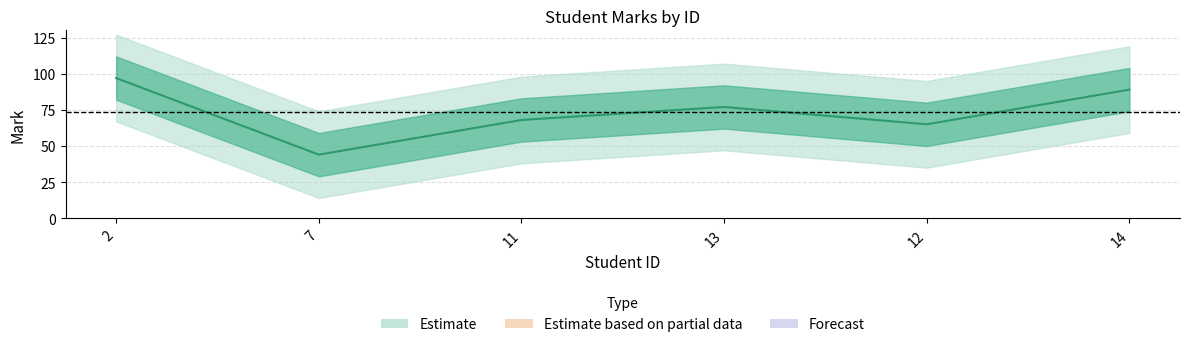

What is the greatest value displayed?

97